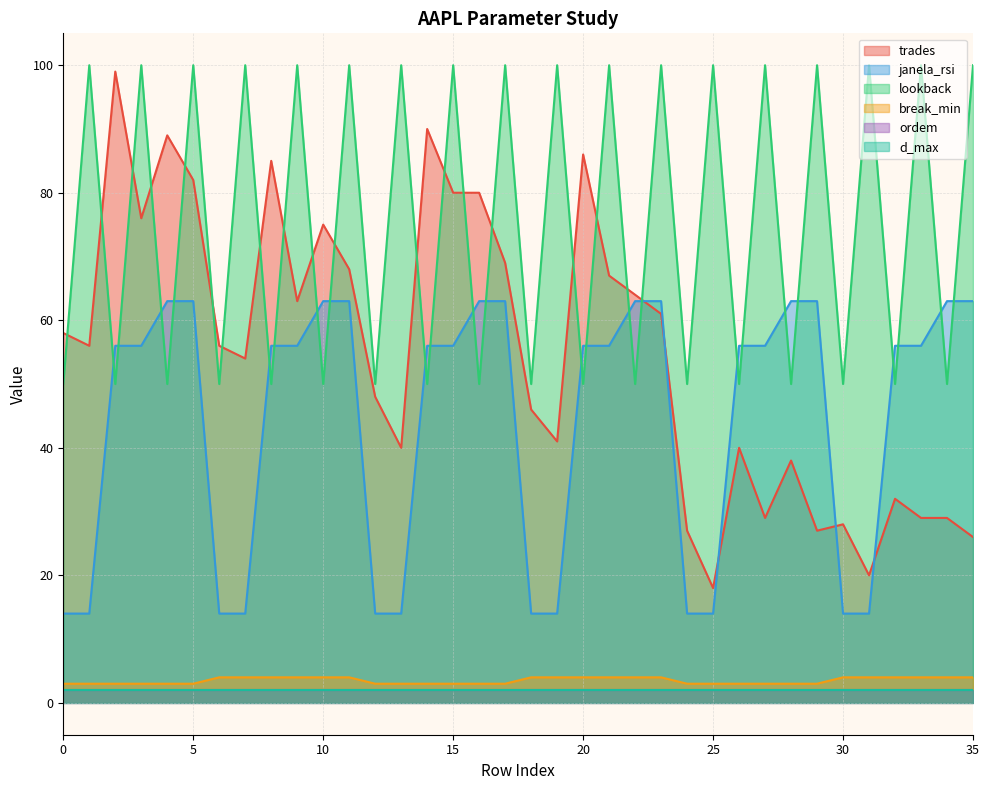

Which series has the largest range (max minus min)?

trades